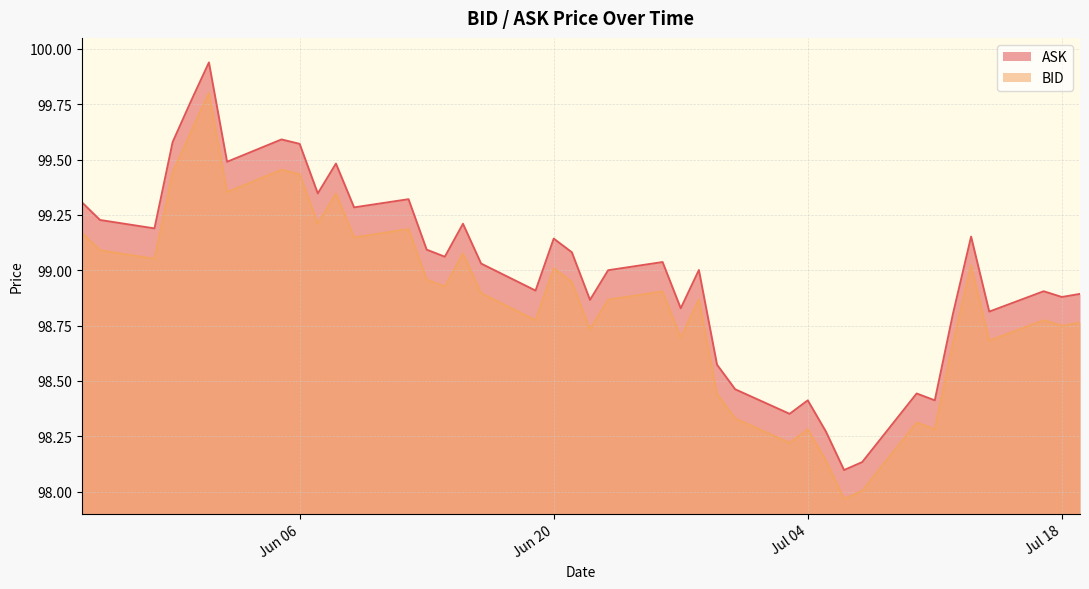

At which category does ASK reach its first local valley?

2023-05-29